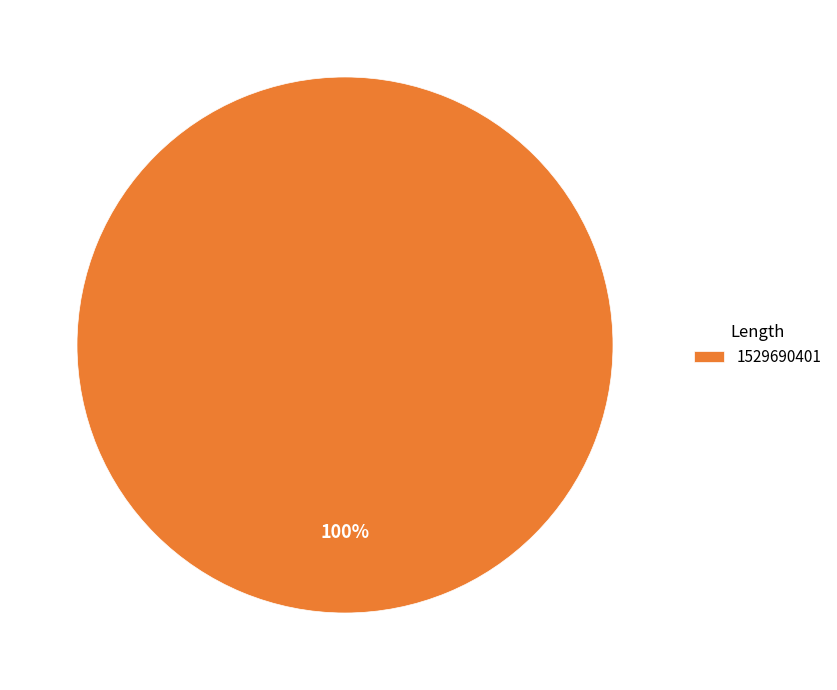

To the nearest percent, what percentage of the pie is 1529690401?

100%